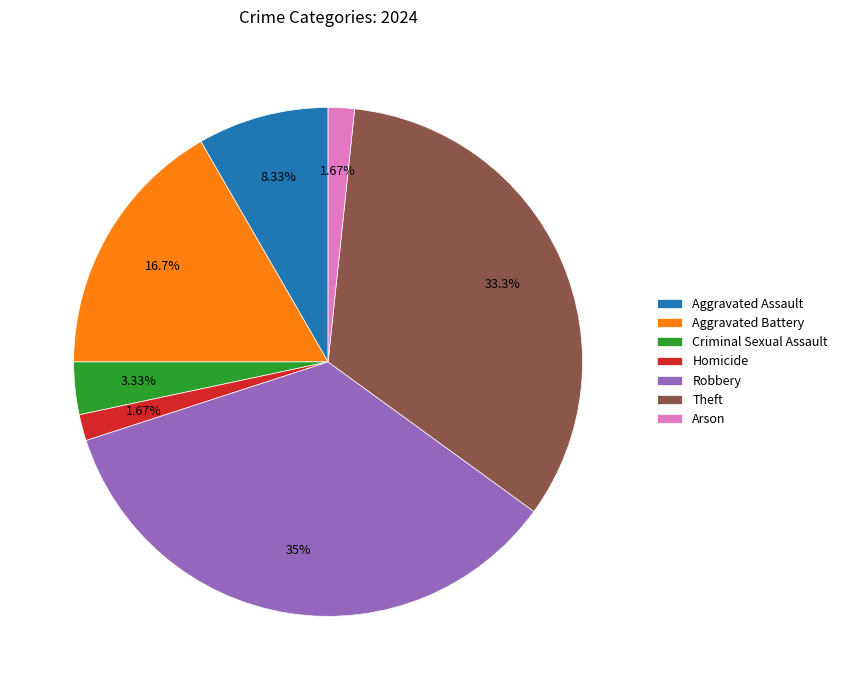

Is Aggravated Battery the majority of the pie?

No